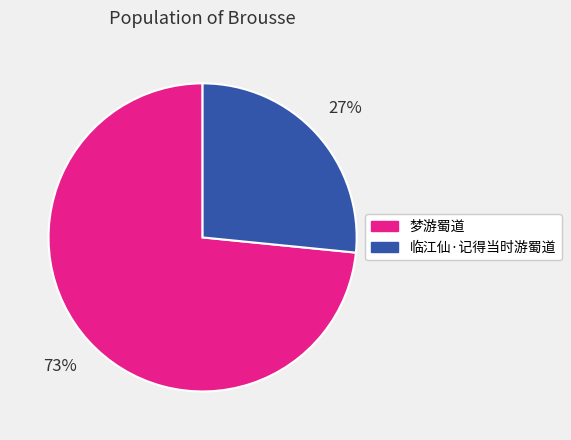

What is the smallest slice in the pie chart?

临江仙·记得当时游蜀道